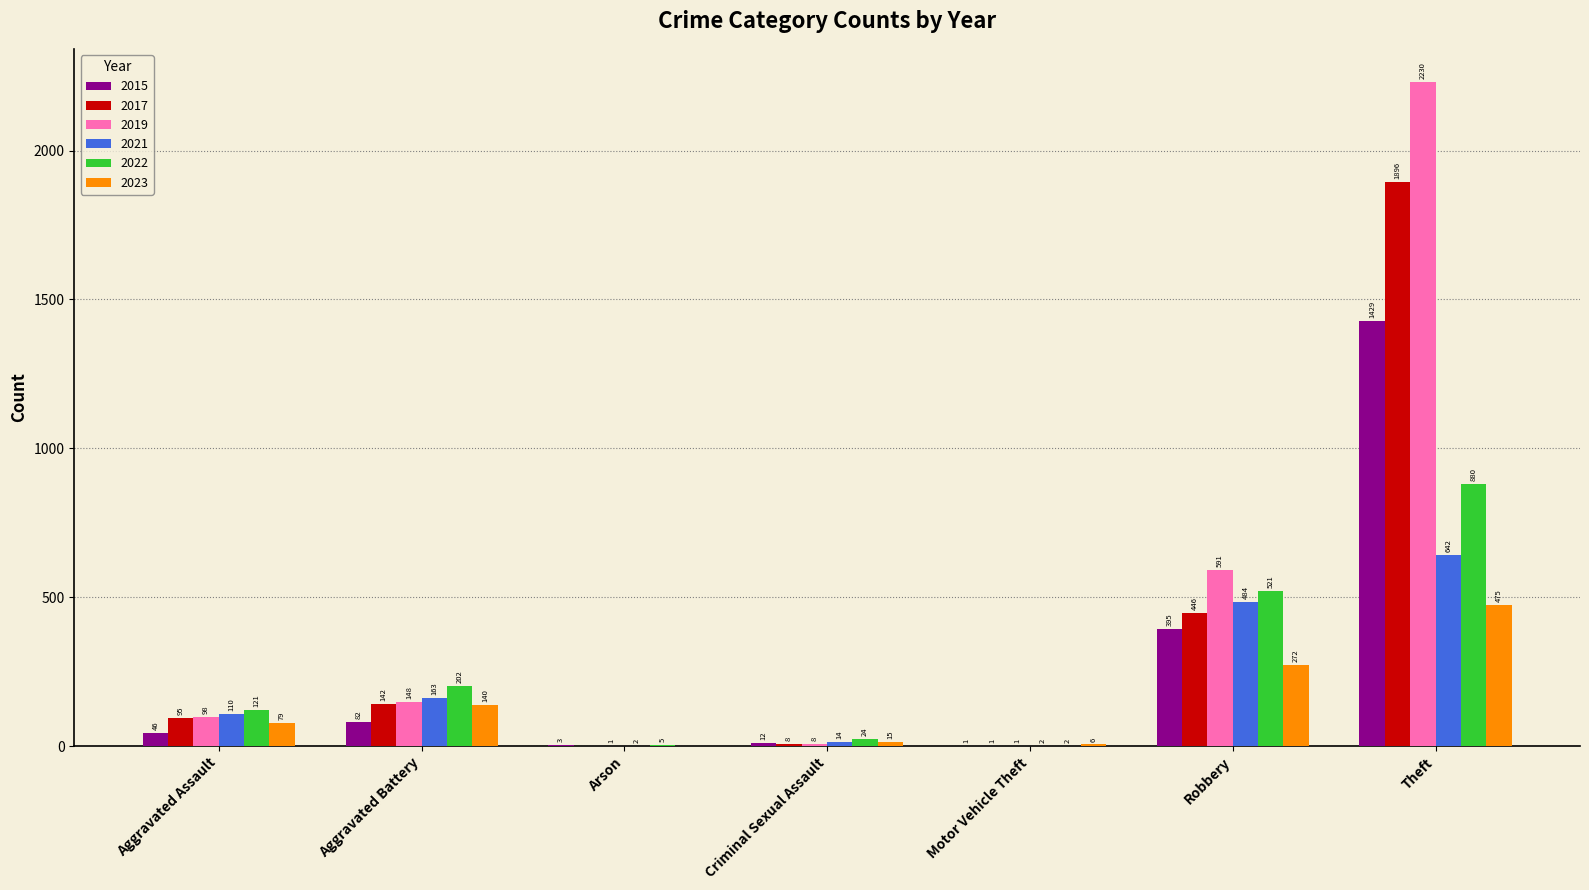

How many values in 2023 are above zero?

6